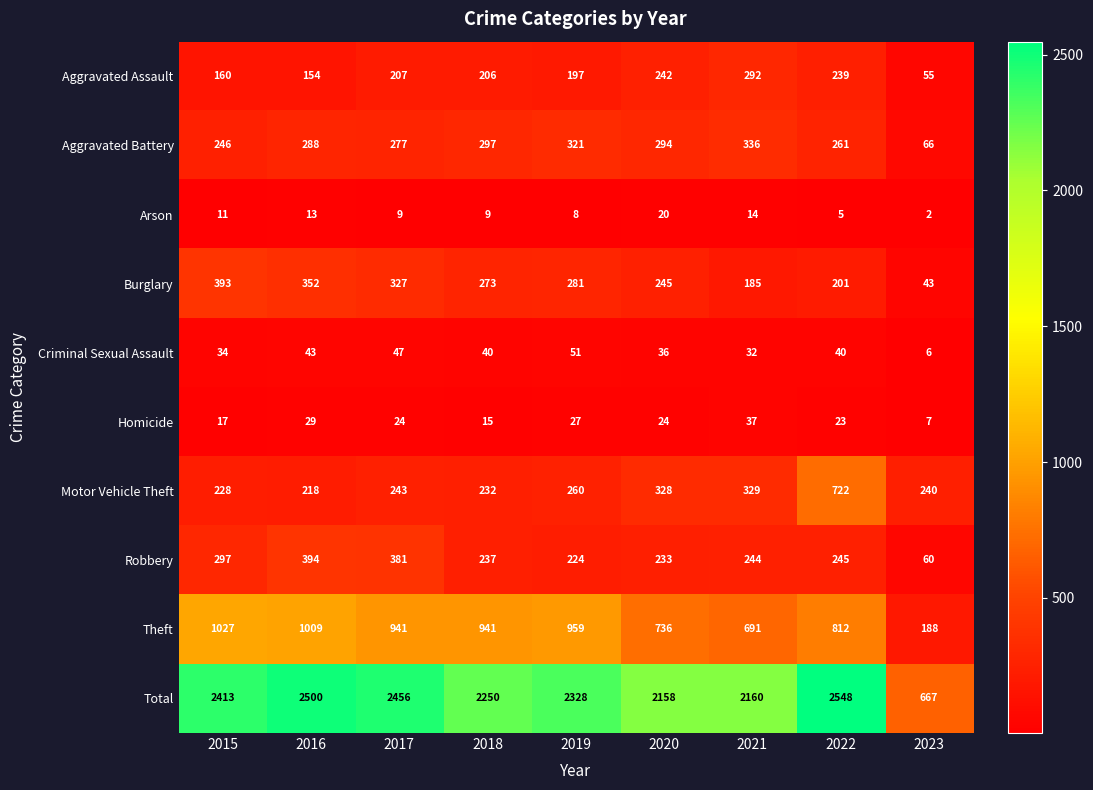

What is the difference between the highest and lowest values at 2022?

2543